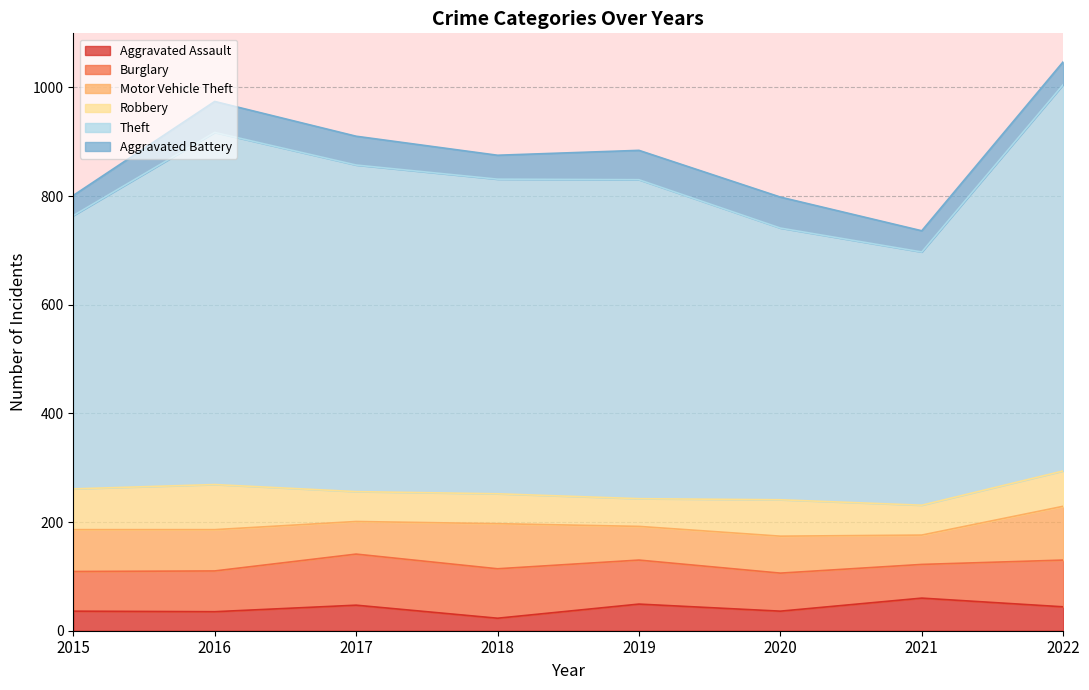

Does the chart display data point markers on the line(s)?

No